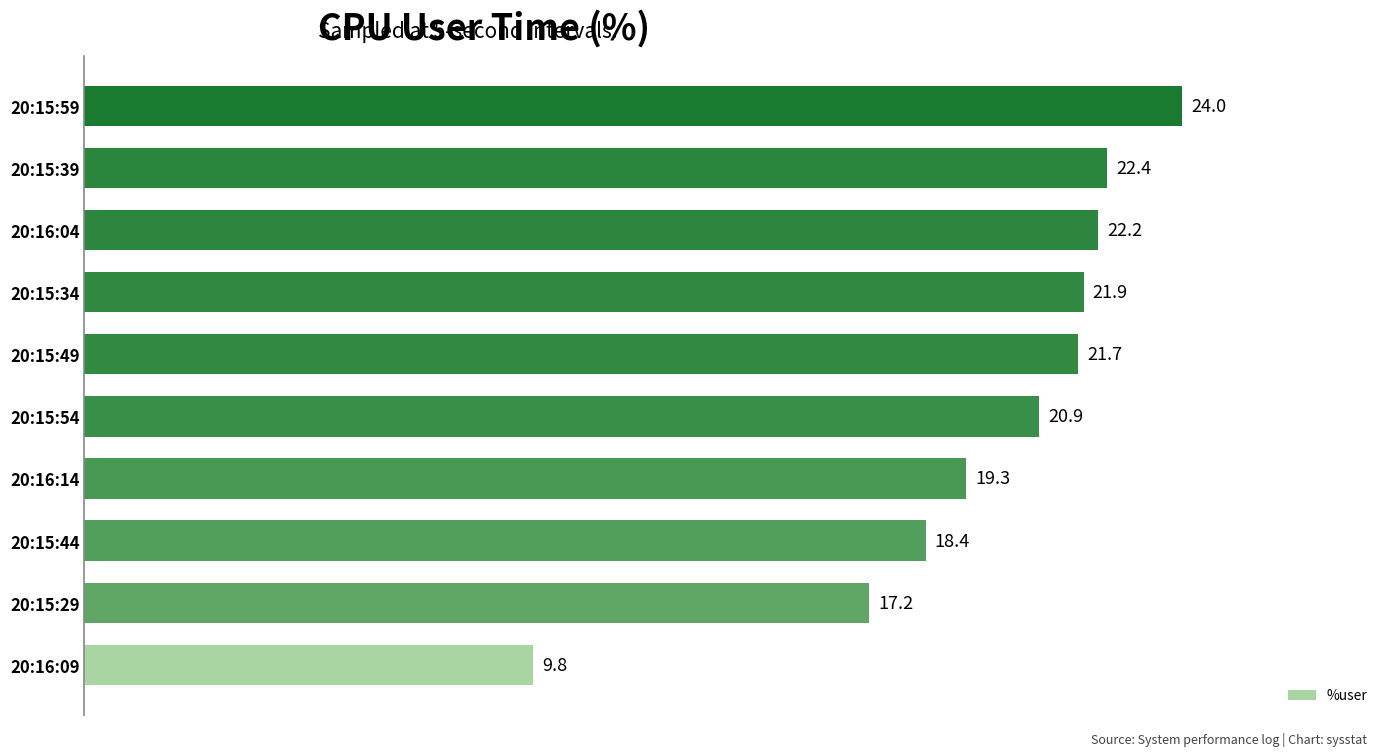

What is the maximum value shown in the chart?

24.0